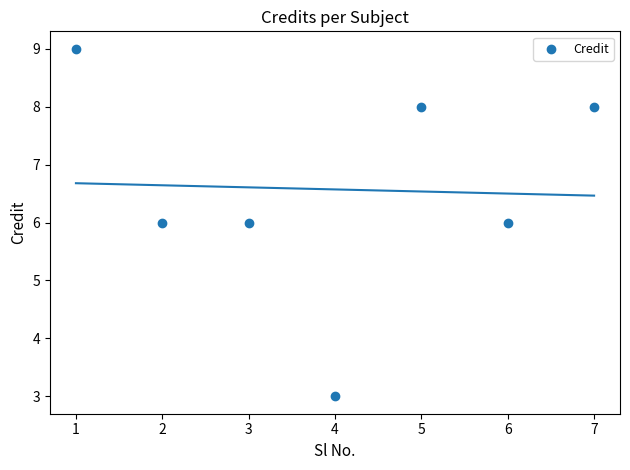

What is the average Y value?

7